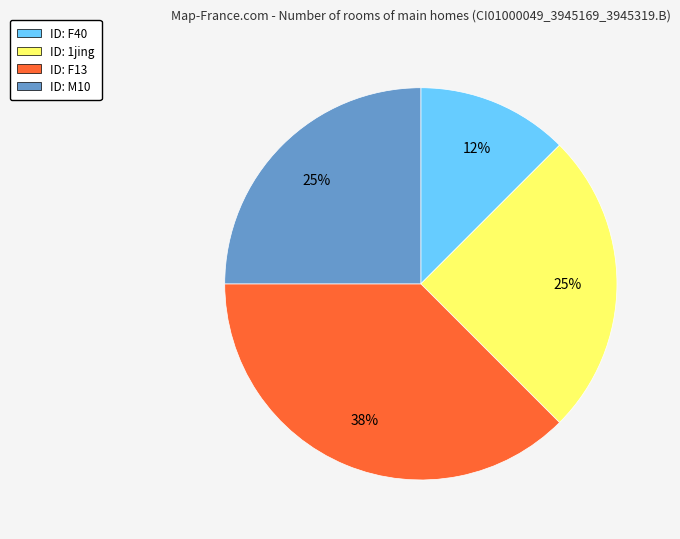

Is there a majority slice in this chart?

No